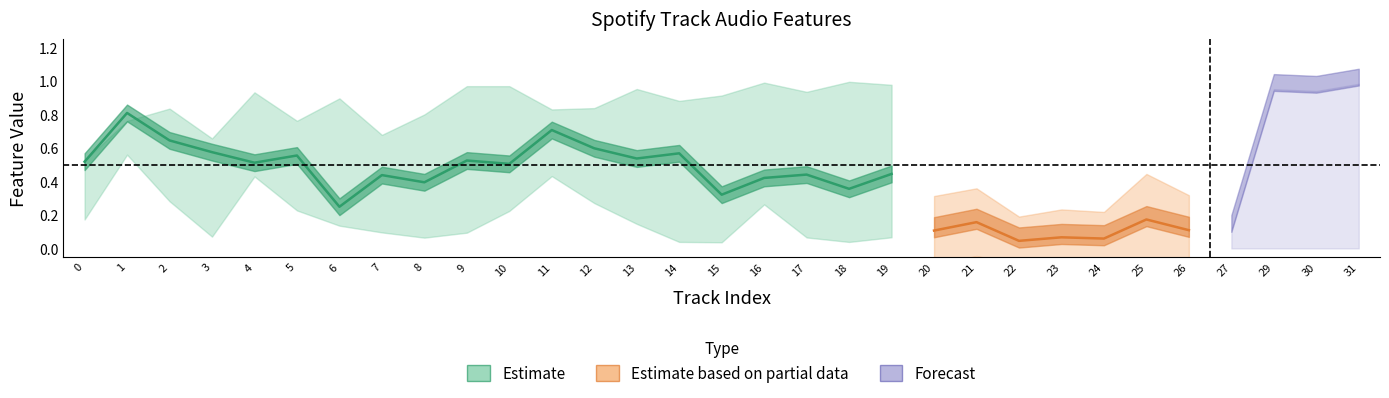

Does the chart display data point markers on the line(s)?

No